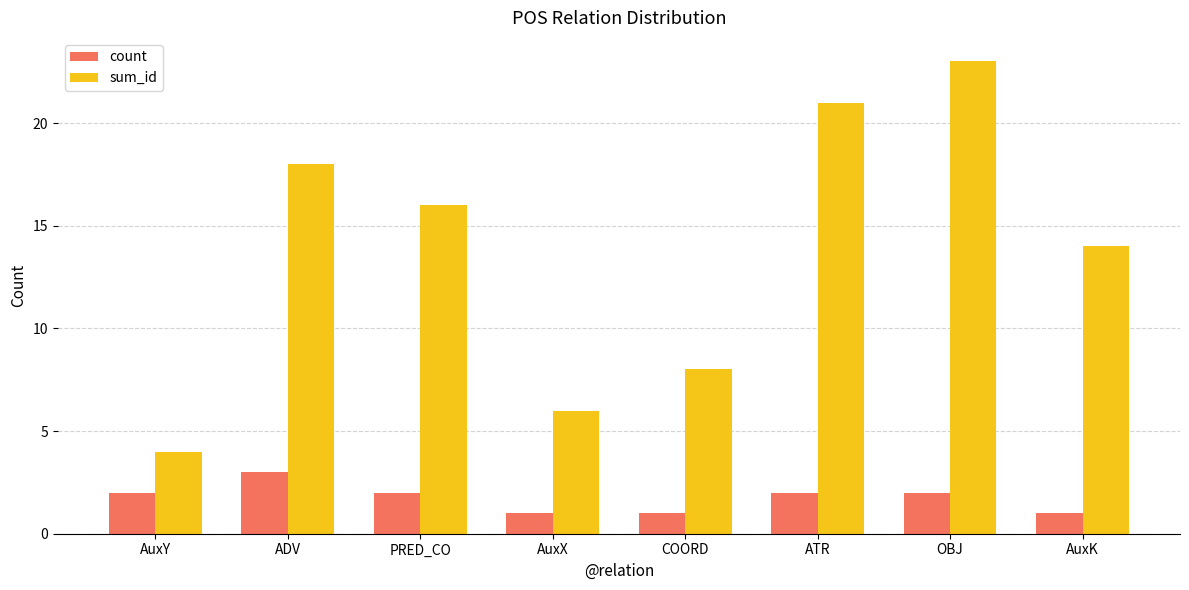

Rank the series at ADV from highest to lowest value.

sum_id, count